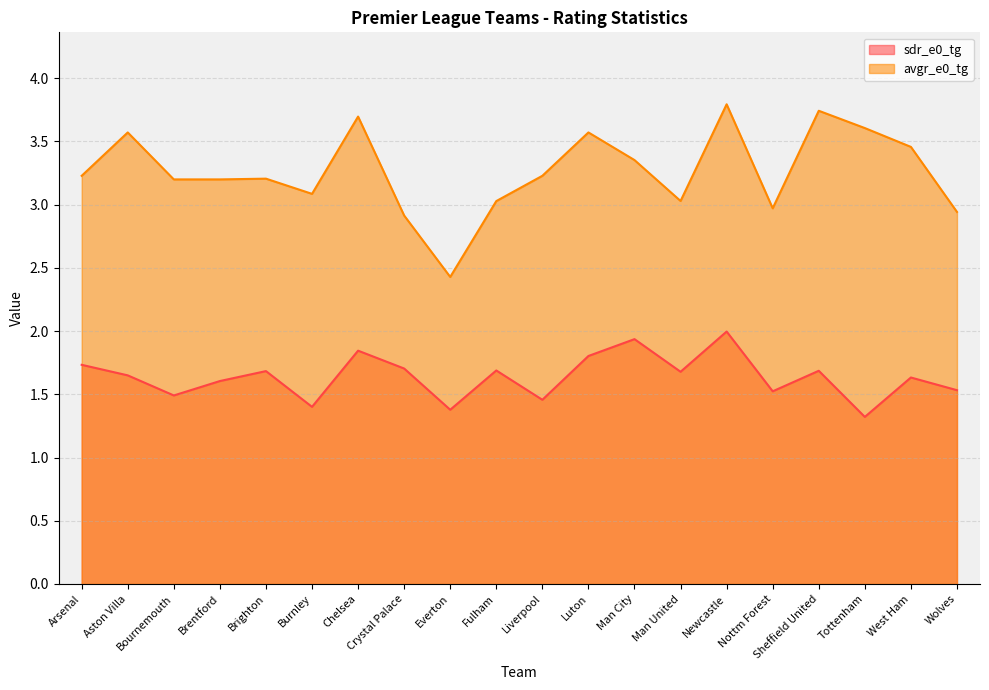

What is the label of the 16th point from the right?

Brighton